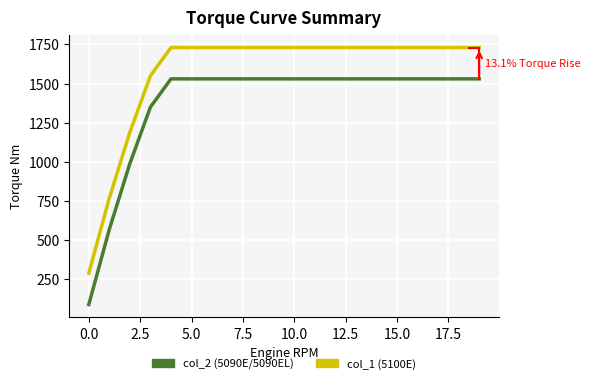

What is the maximum value shown in the chart?

1730